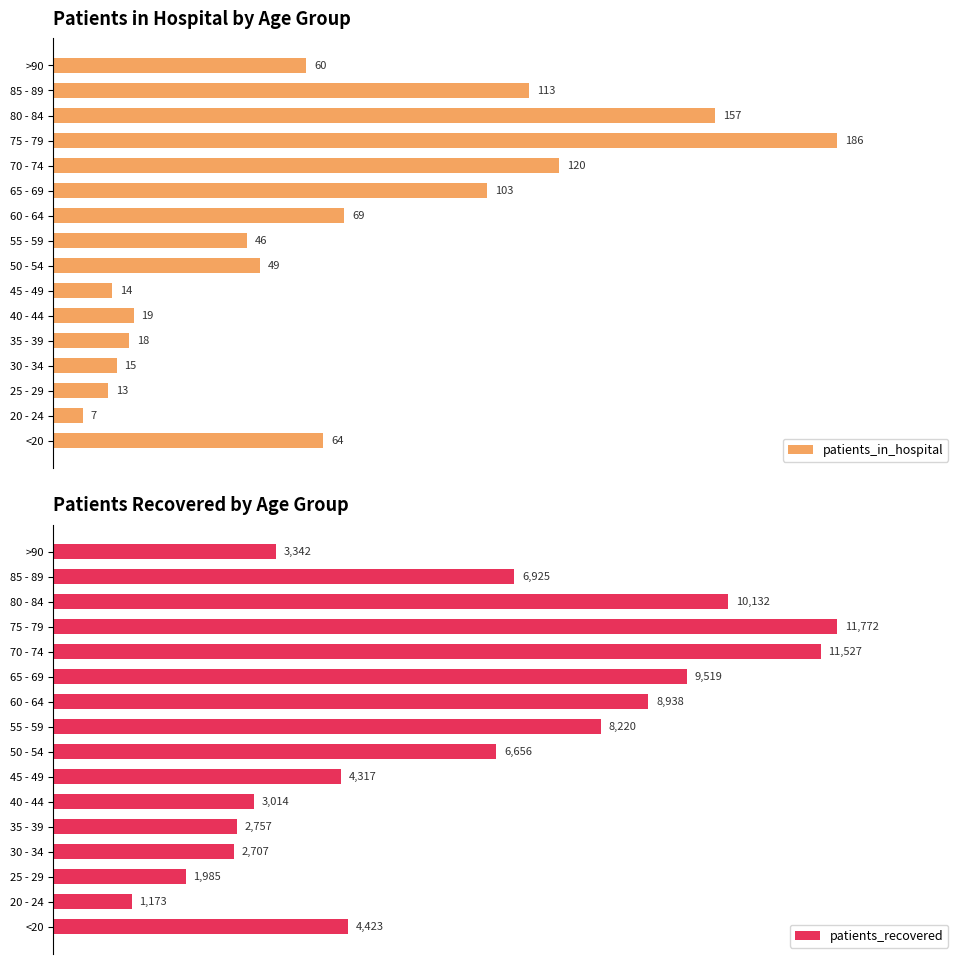

Which category has the lowest value in the patients_recovered series?

20 - 24